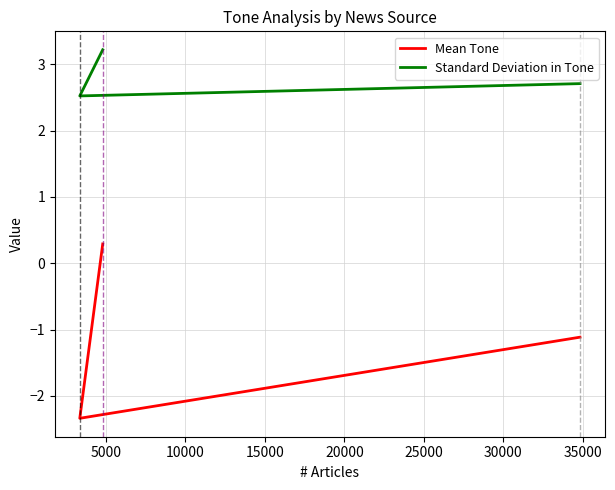

What is the difference between the maximum and second lowest values in the Mean Tone series?

1.4